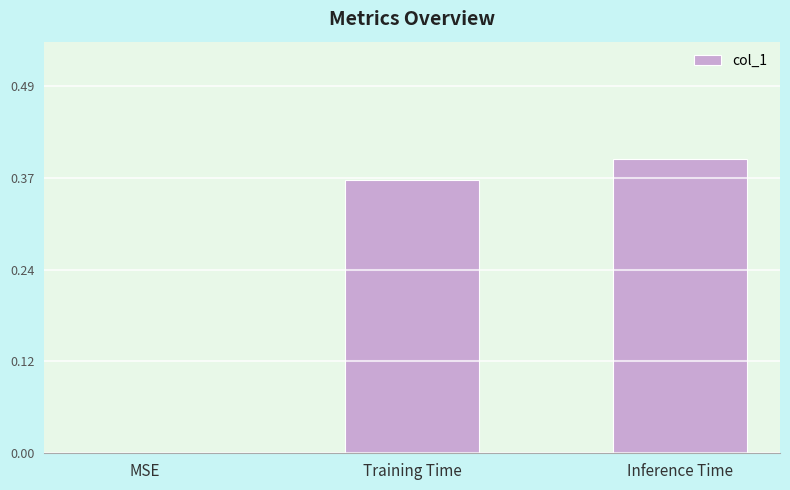

At which category does the chart reach its peak across all series?

Inference Time